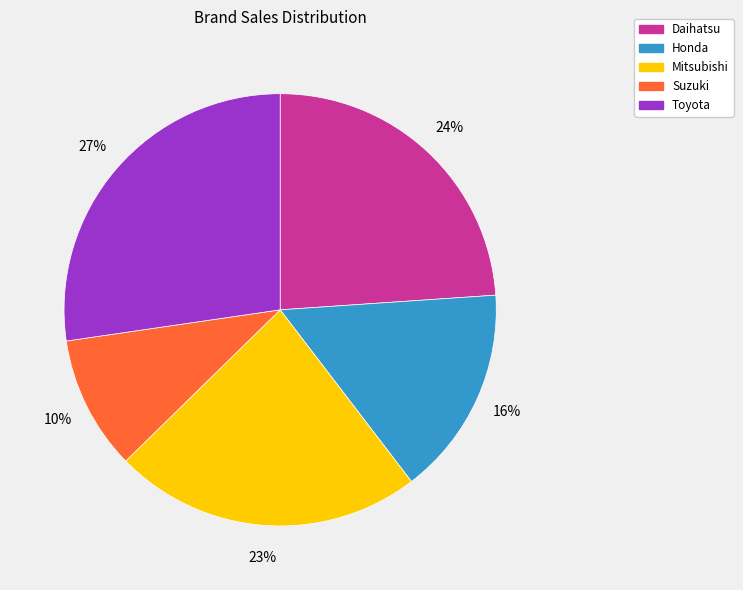

Is the sum of Honda and Mitsubishi greater than half?

No